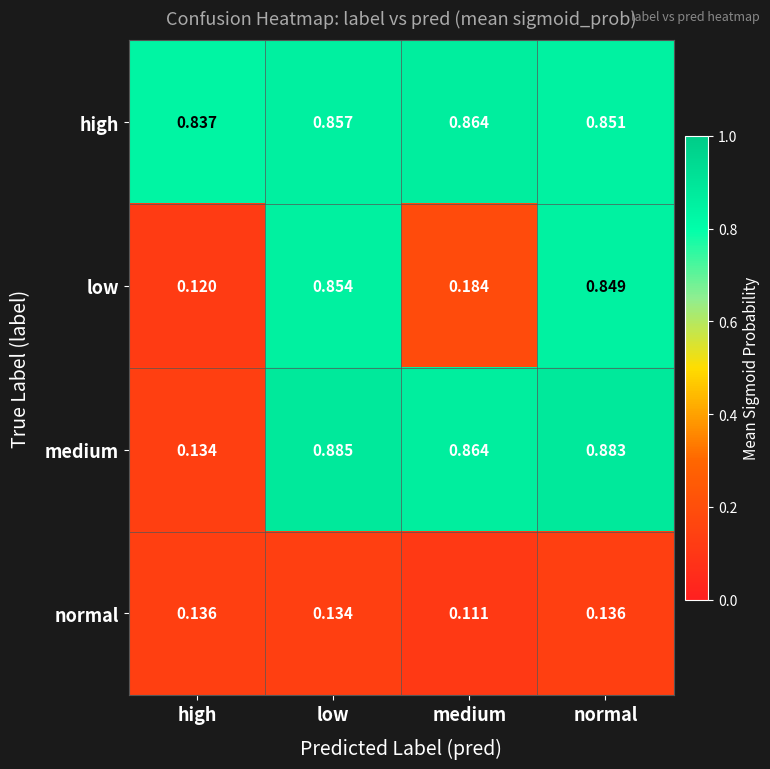

Which series changed the most between high and low?

medium